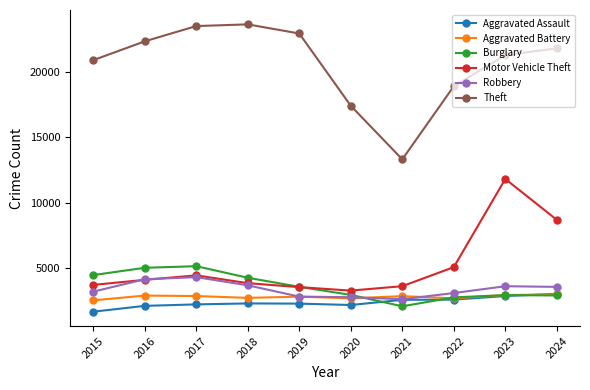

Is the value of Aggravated Battery at 2023 greater than the value of Robbery at 2023?

No